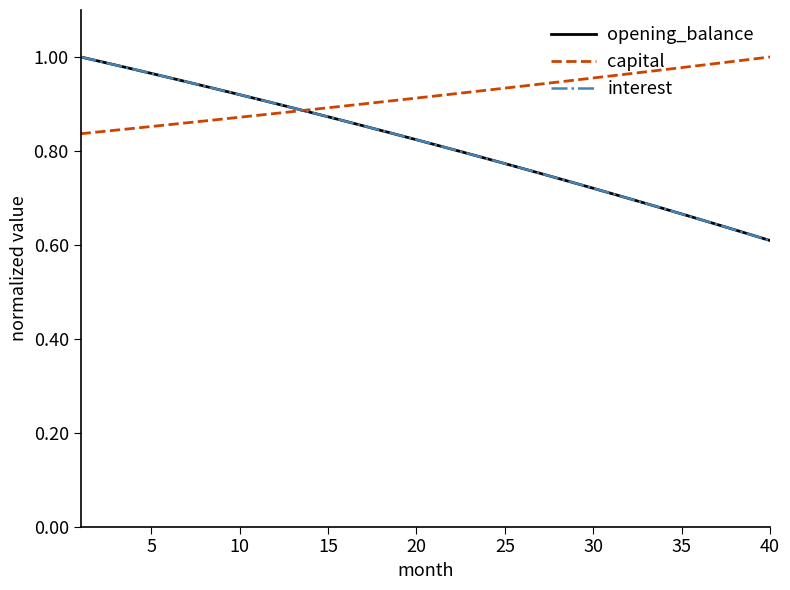

What is the average value of the interest series?

0.8